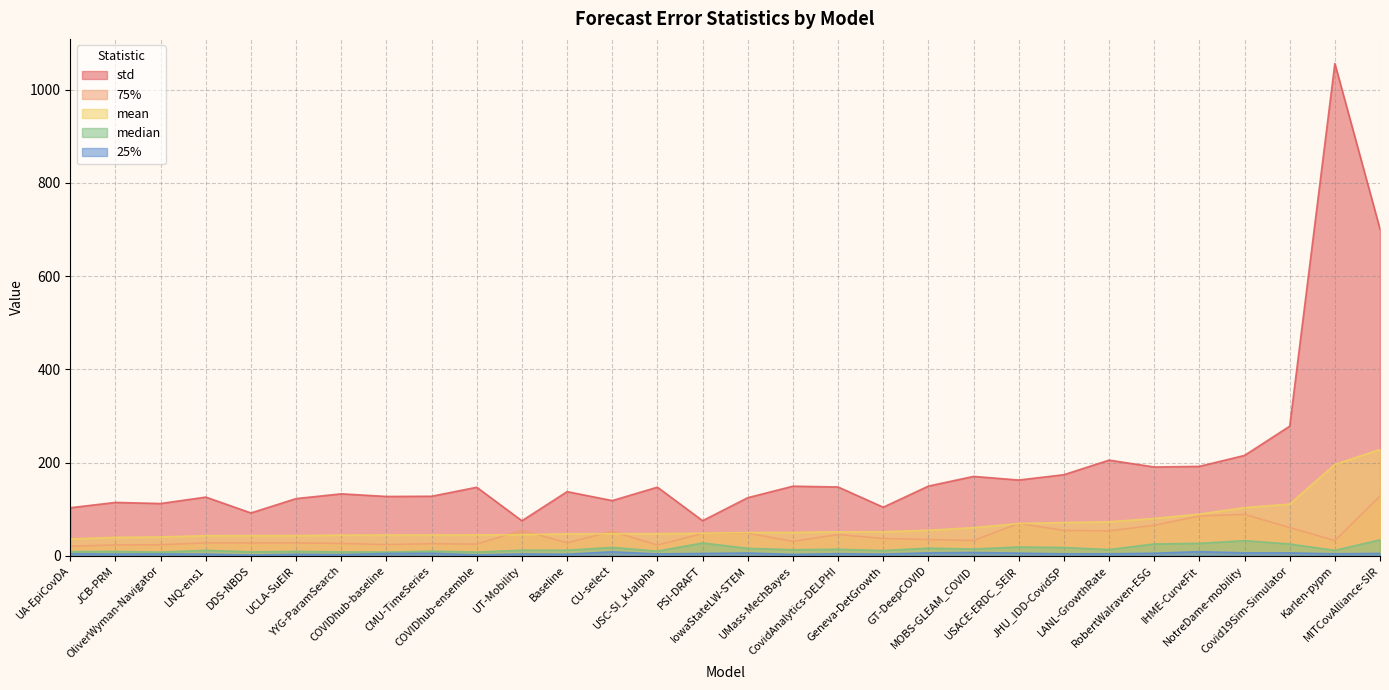

The 75% series shows 31.0 at UMass-MechBayes. True or false?

True